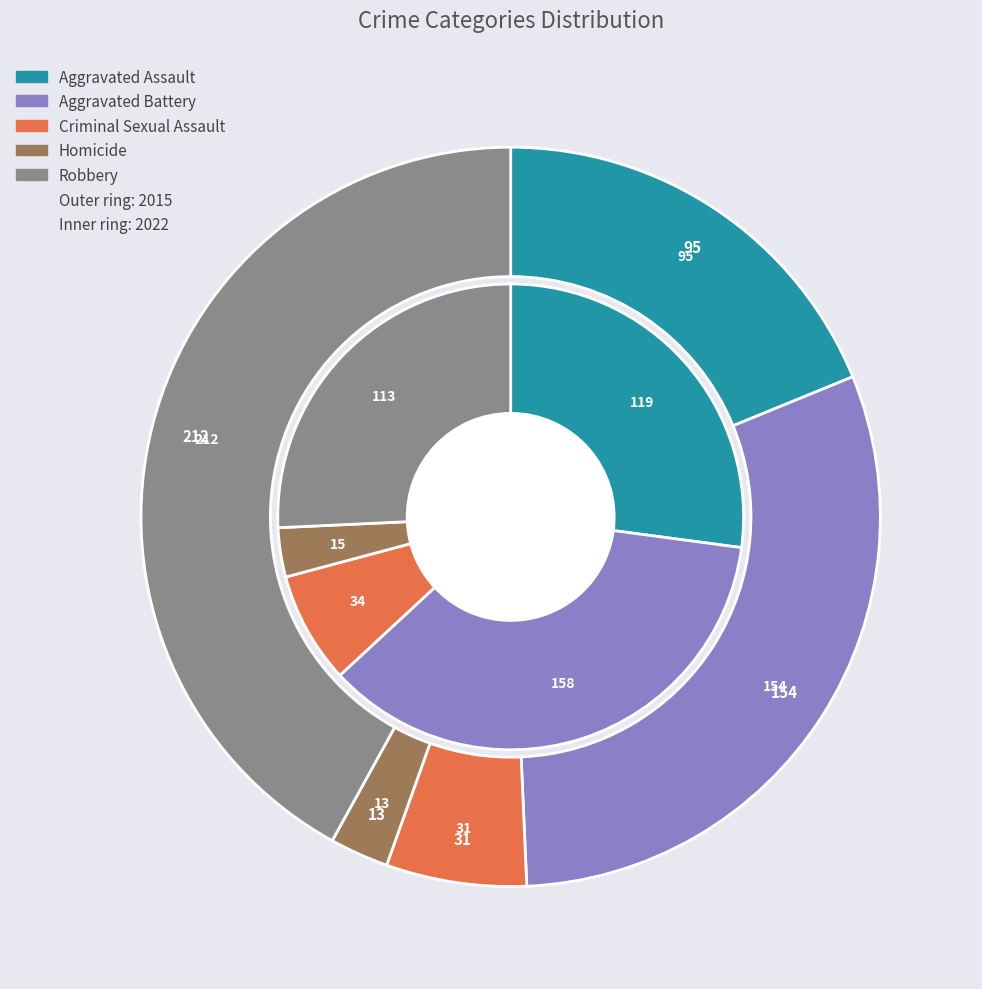

The 2 slice represents 18% of the pie. True or false?

False